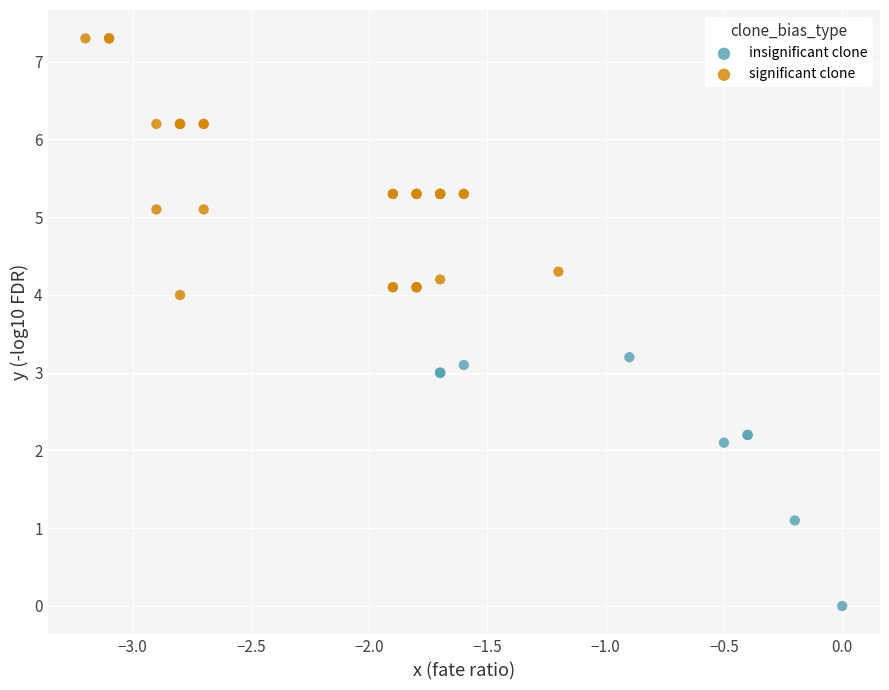

Which series contains the lowest Y value?

insignificant clone